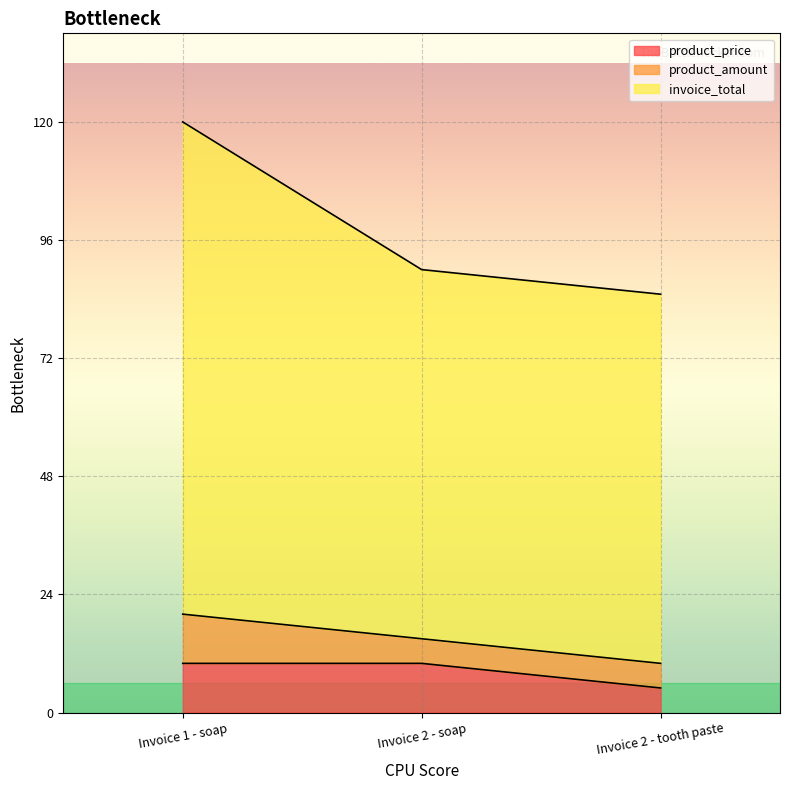

What are all the series names shown in the legend?

product_price, product_amount, invoice_total